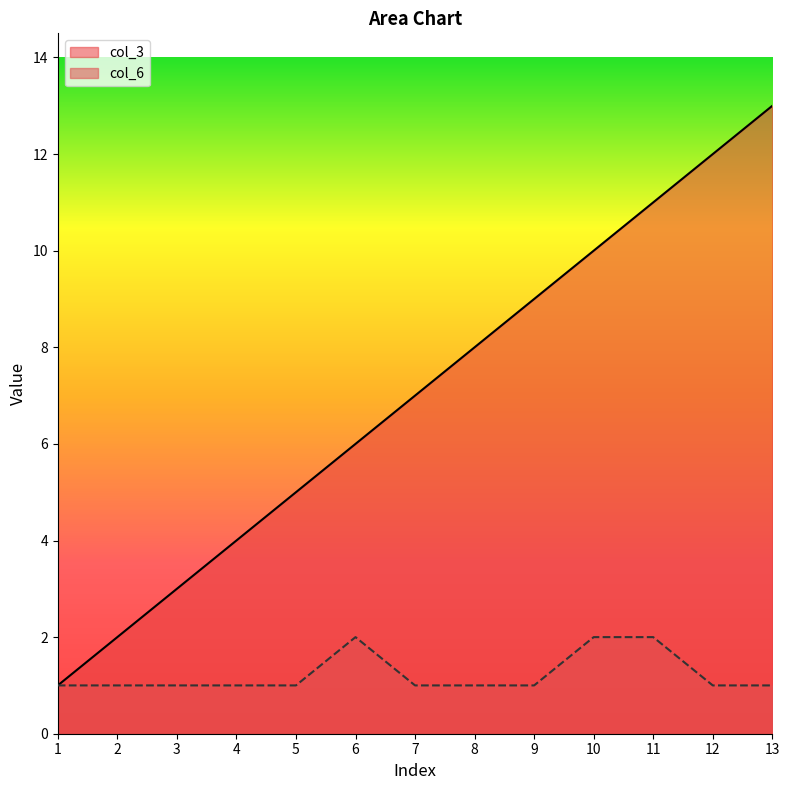

Between 6 and 13, which is larger?

13